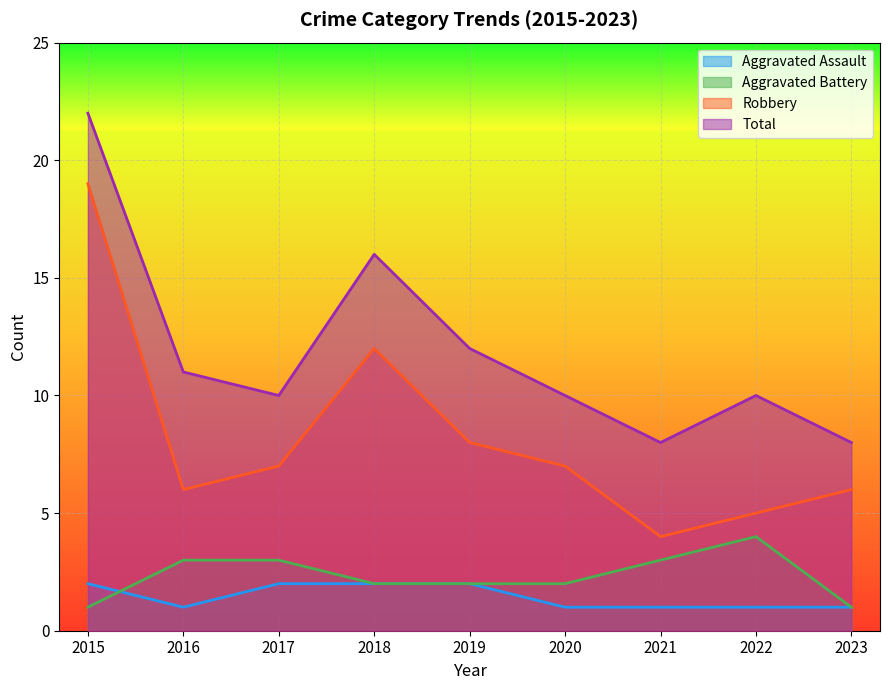

What is the spread (max minus min) of values at 2017?

8